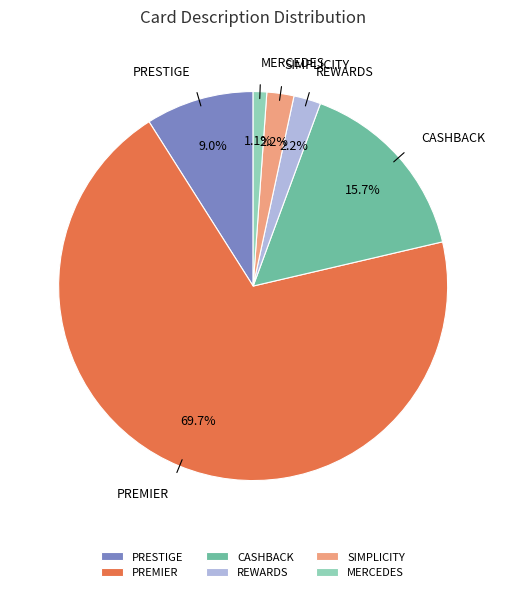

Which category accounts for the majority?

PREMIER